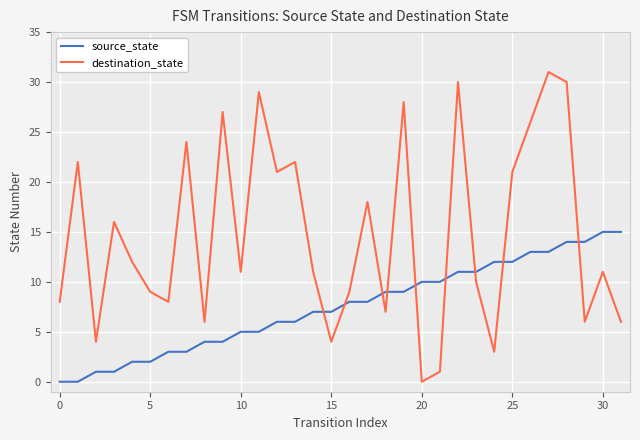

Which series has the largest range (max minus min)?

destination_state